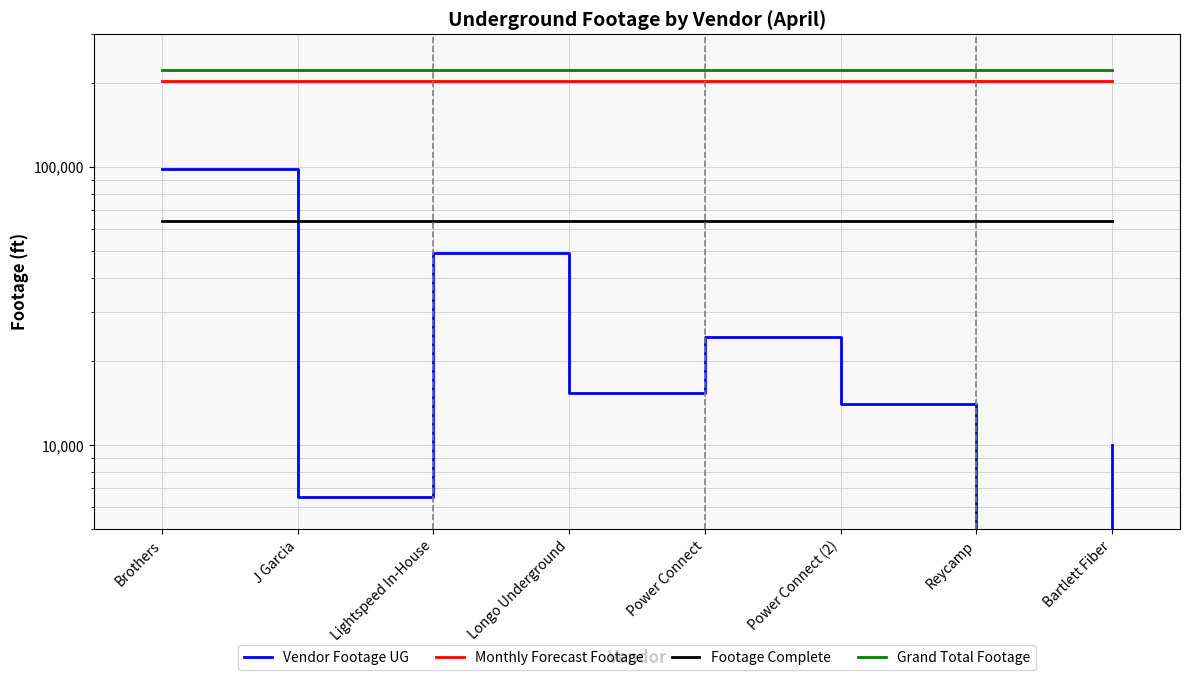

True or false: Vendor Footage UG has a value of 1809 at J Garcia.

False